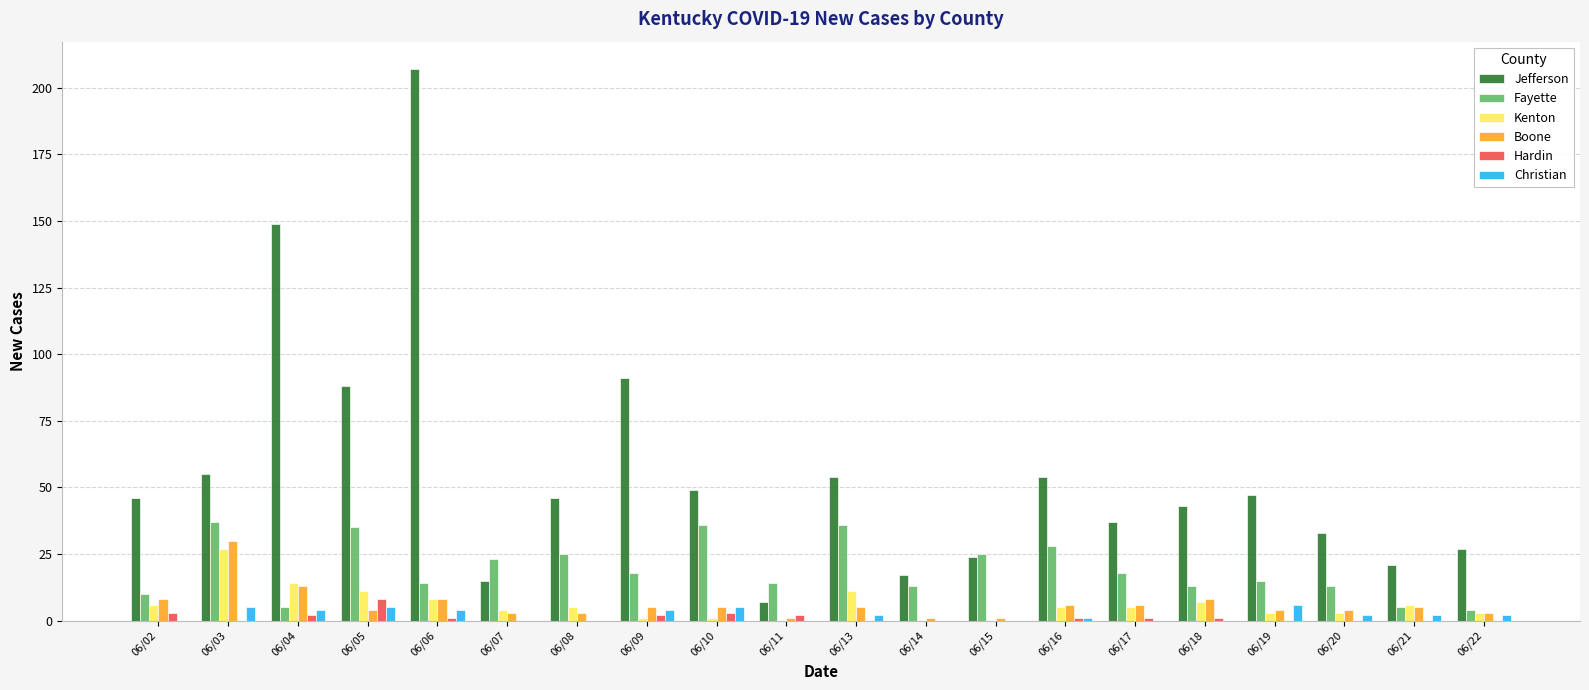

What is the approximate value of Boone at 06/04?

13